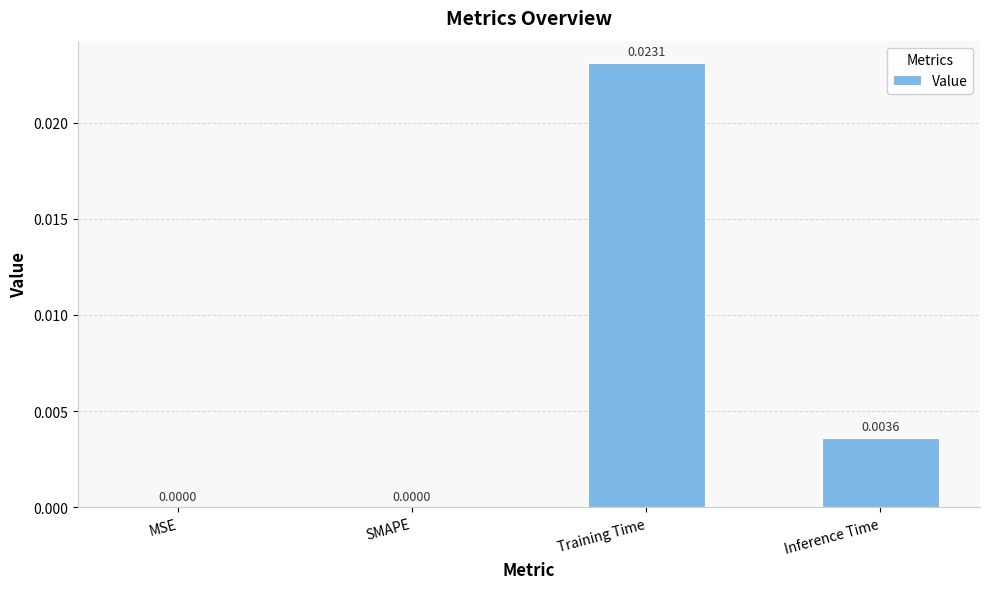

Between Training Time and MSE, which is larger?

Training Time